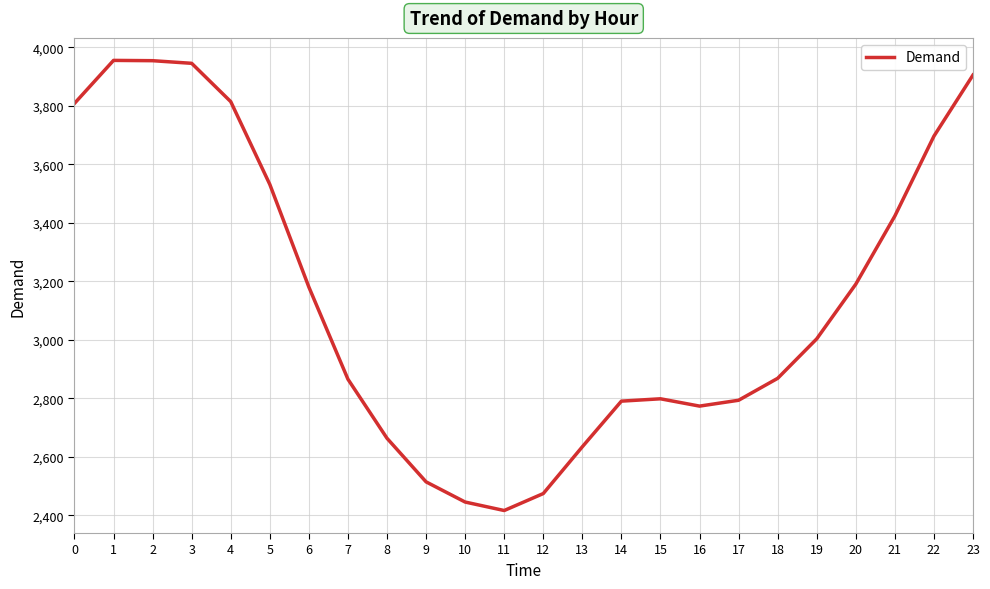

What is the greatest value displayed?

3955